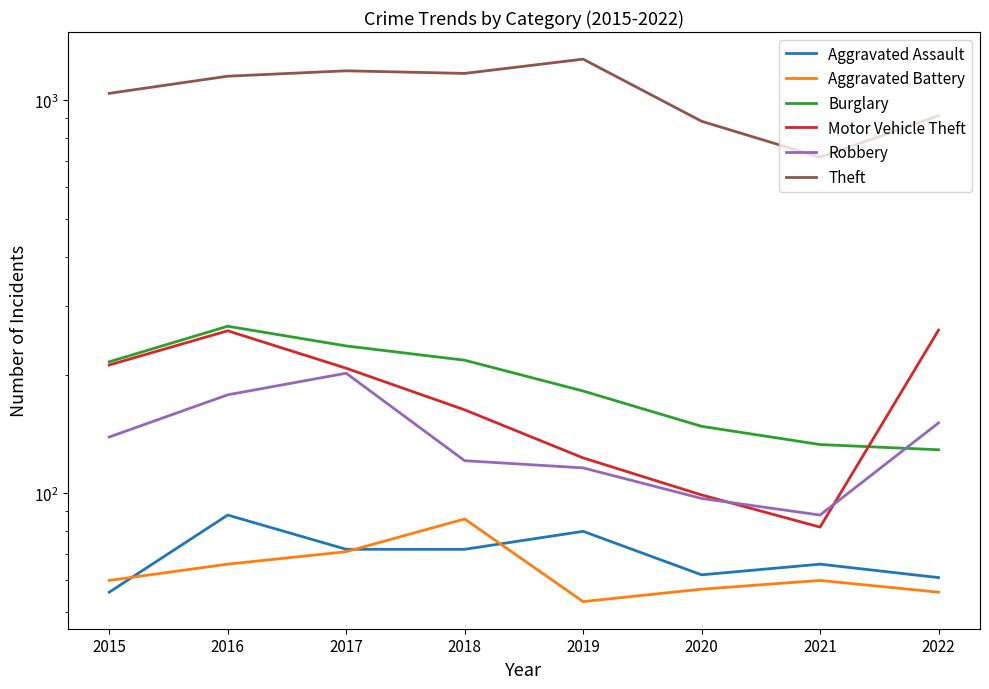

At 2021, list the series in order from largest to smallest.

Theft, Burglary, Robbery, Motor Vehicle Theft, Aggravated Assault, Aggravated Battery